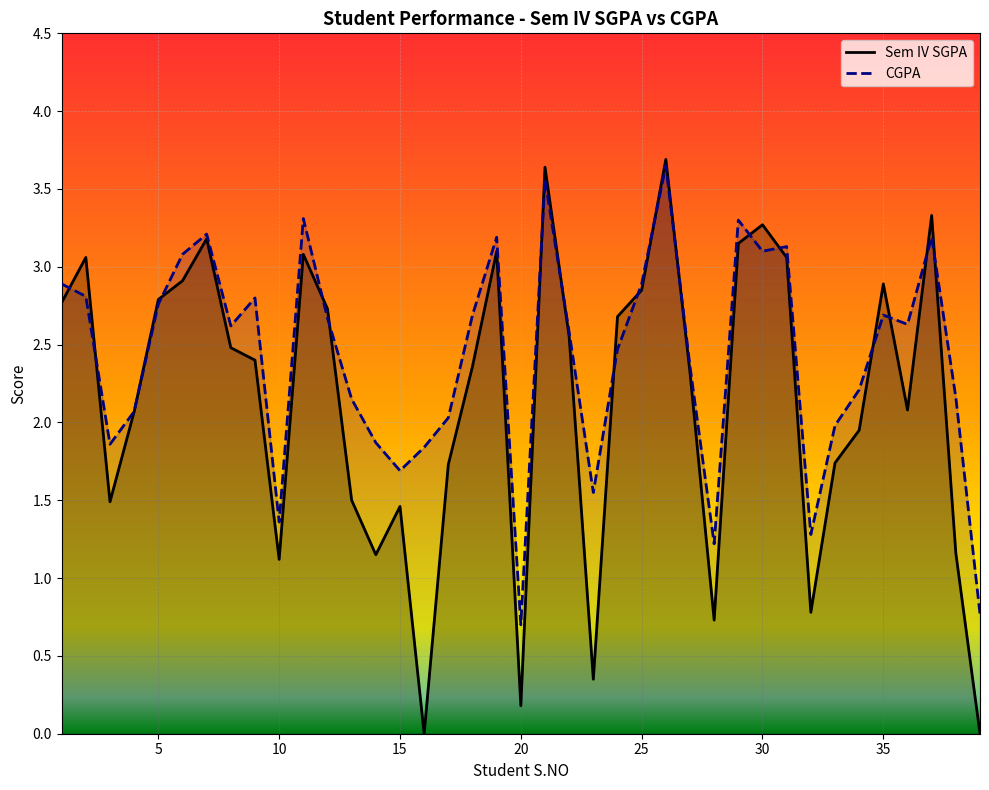

True or false: CGPA and Sem IV SGPA cross at least once.

True